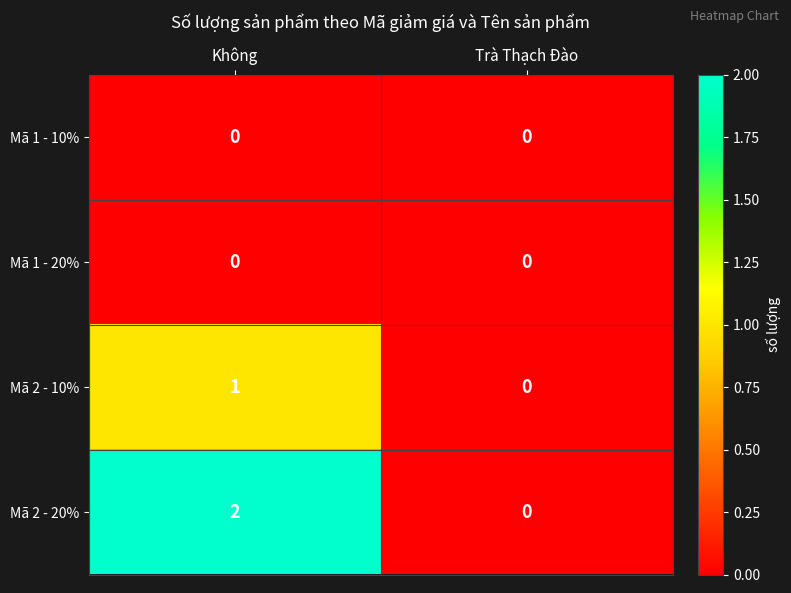

The Mã 2 - 10% series shows 0 at Trà Thạch Đào. True or false?

True